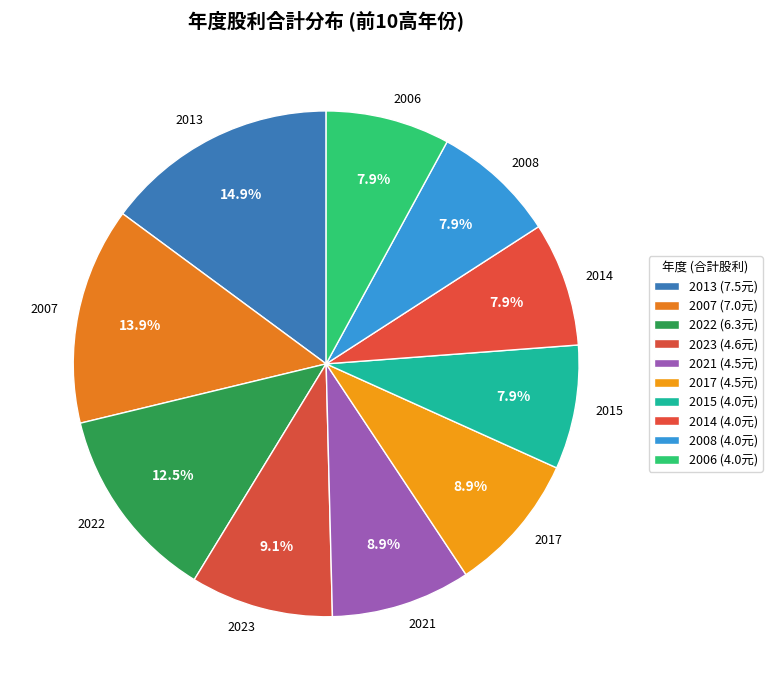

What percentage is NOT represented by 2022?

87.5%